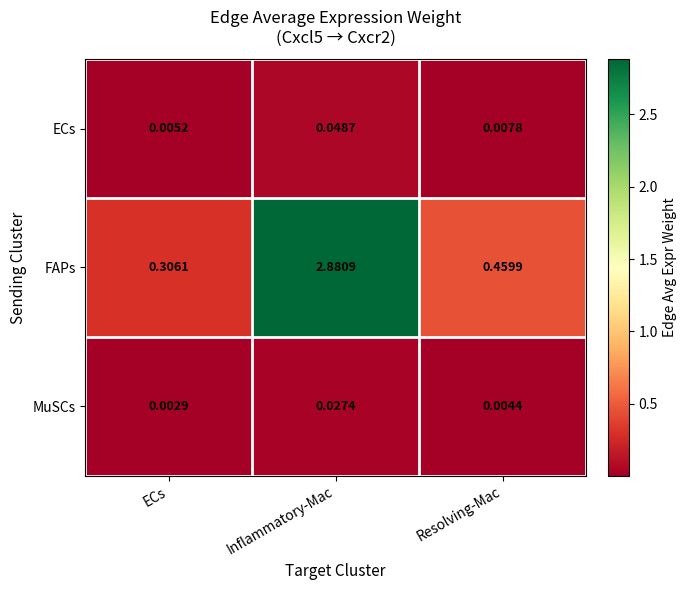

Between Inflammatory-Mac and Resolving-Mac, which series saw the biggest shift?

FAPs